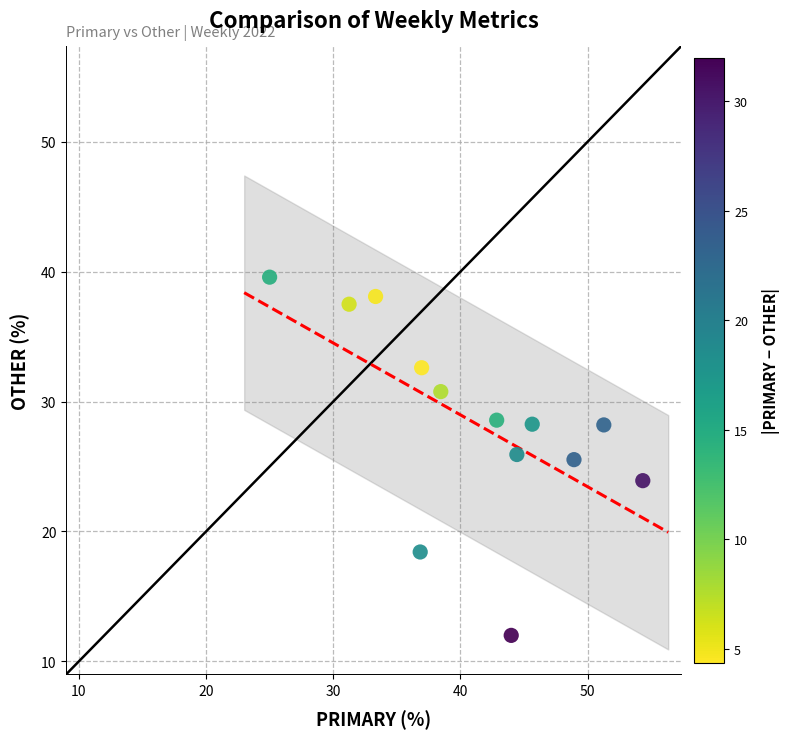

What is the range of Y values (max minus min)?

27.6